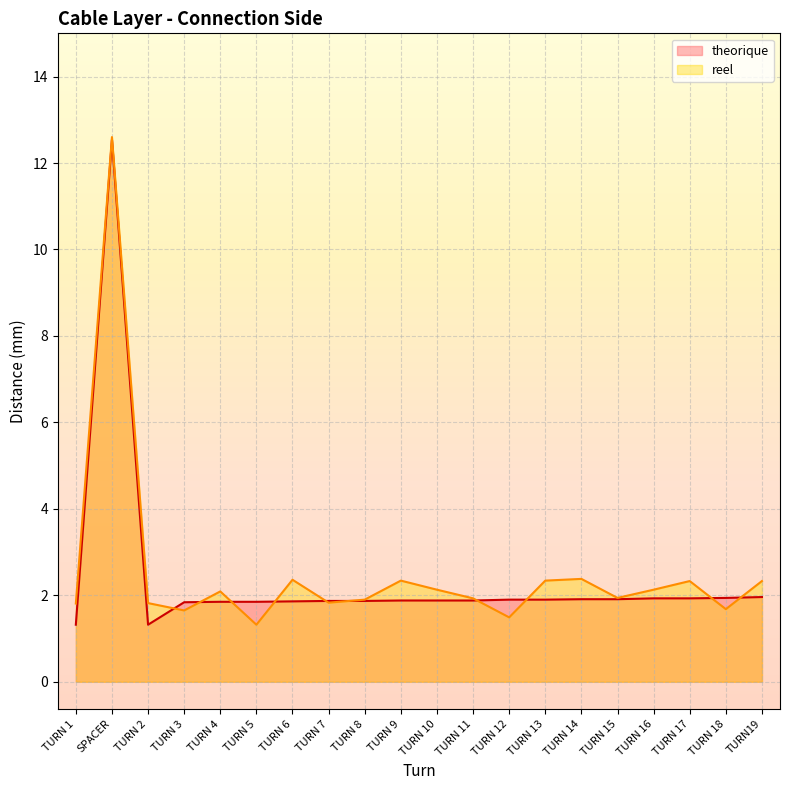

What are all the series names shown in the legend?

theorique, reel